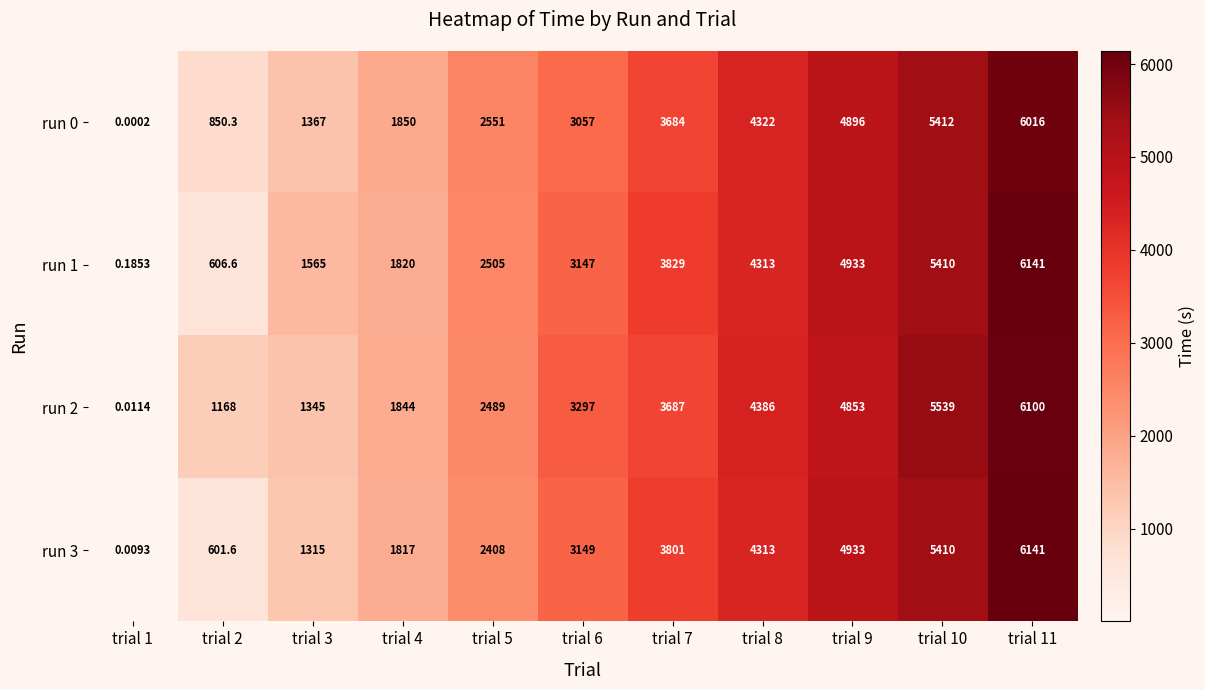

Is the value of run 3 at trial 5 greater than the value of run 2 at trial 6?

No